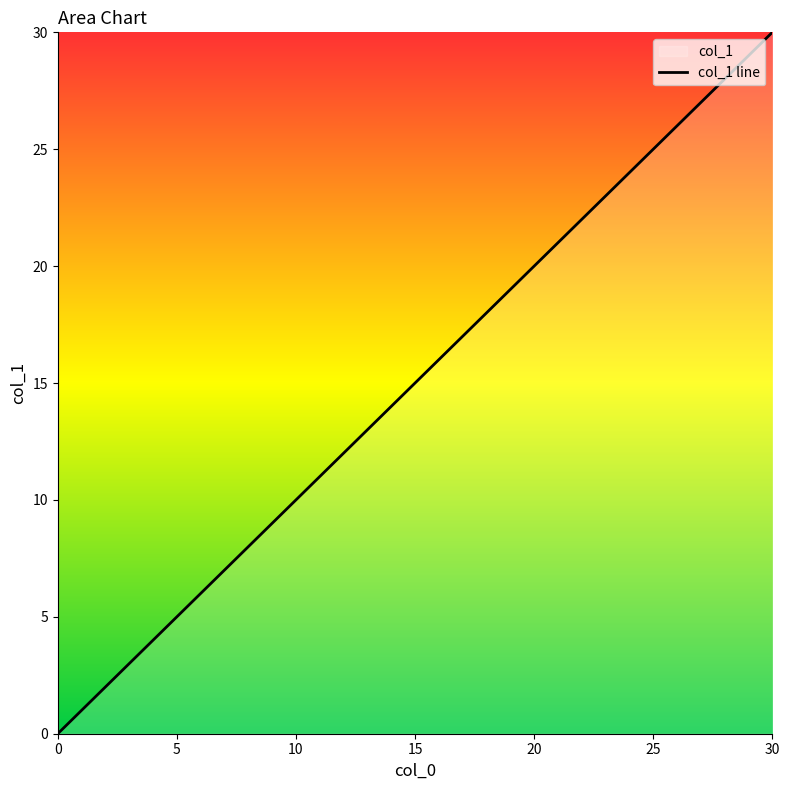

Reading left to right, list all the values displayed in this chart.

0.0	0.9	3.2	5.2	13.5	18.4	23.1	30.0